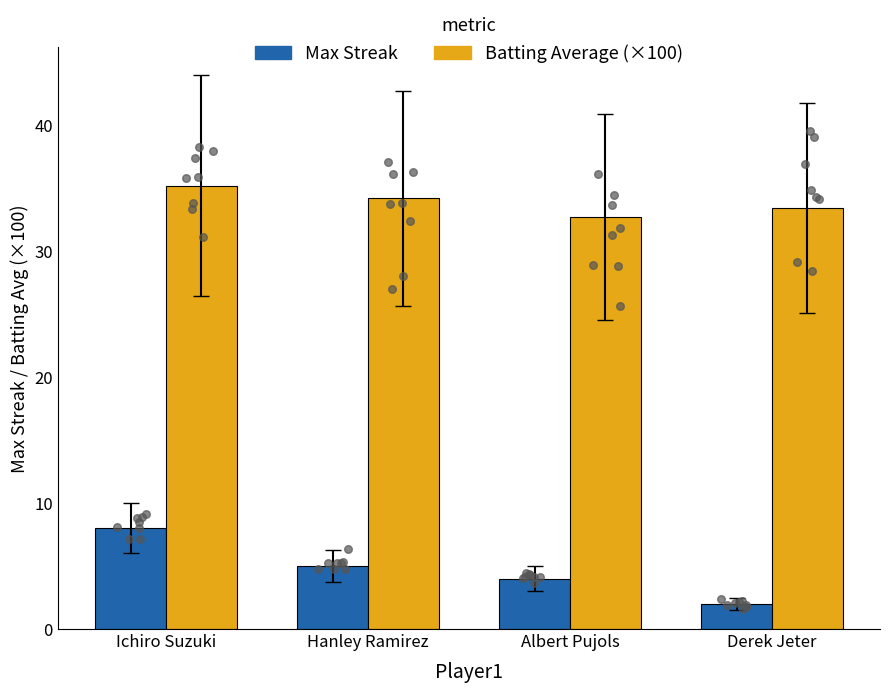

Which series has the largest total across all categories?

Batting Average (×100)